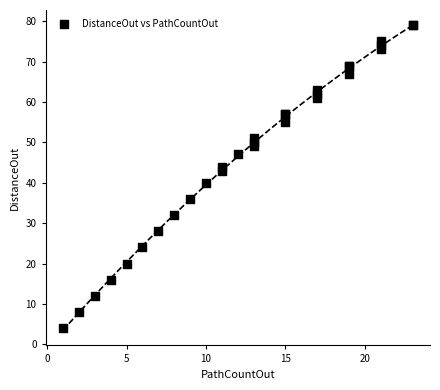

What Y value in the scatter plot is closest to 41?

40